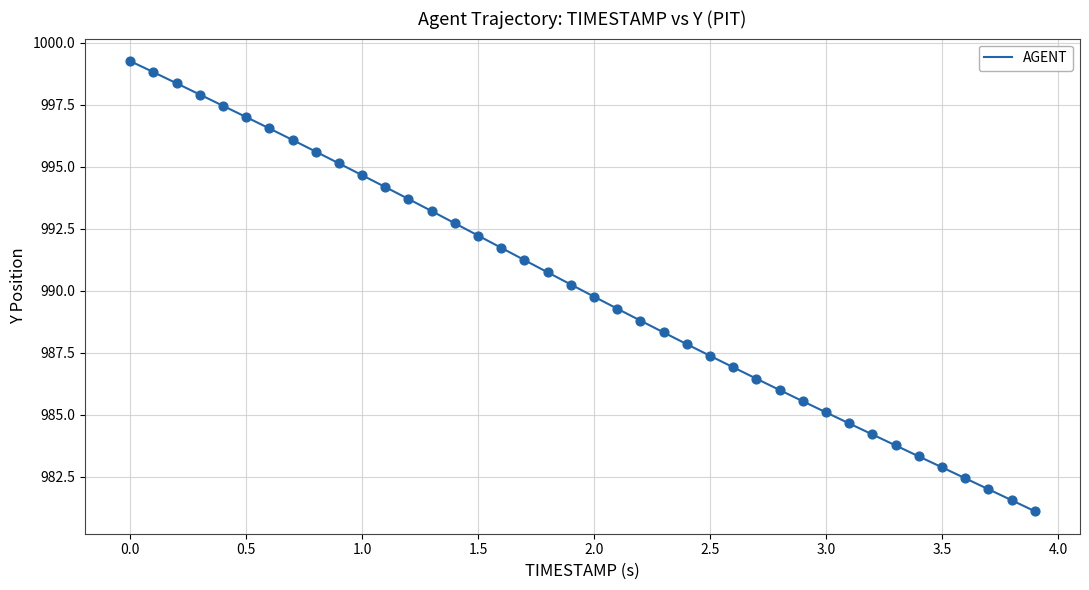

What is the minimum value shown in the chart?

981.1